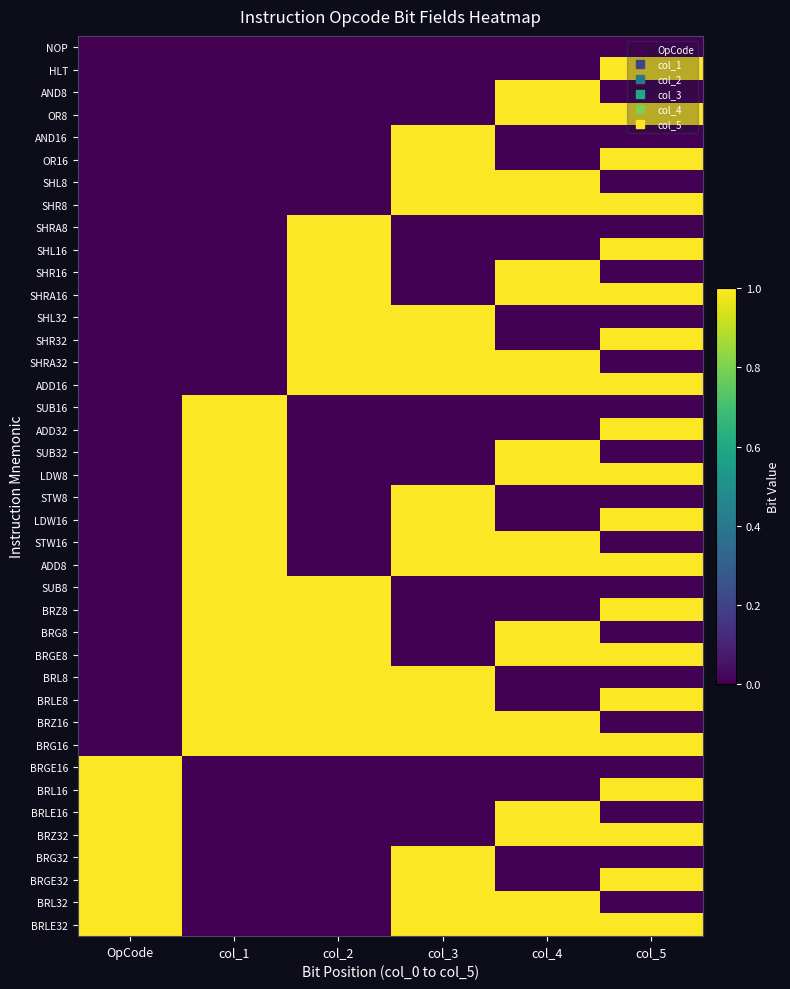

Count the number of categories in the chart.

6